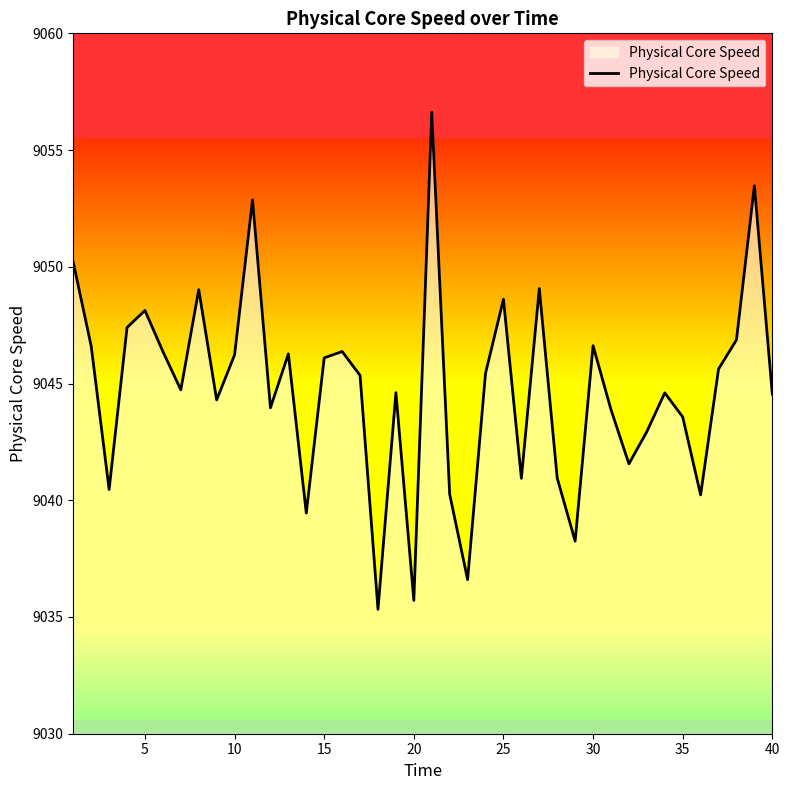

What is the minimum value shown in the chart?

9035.3